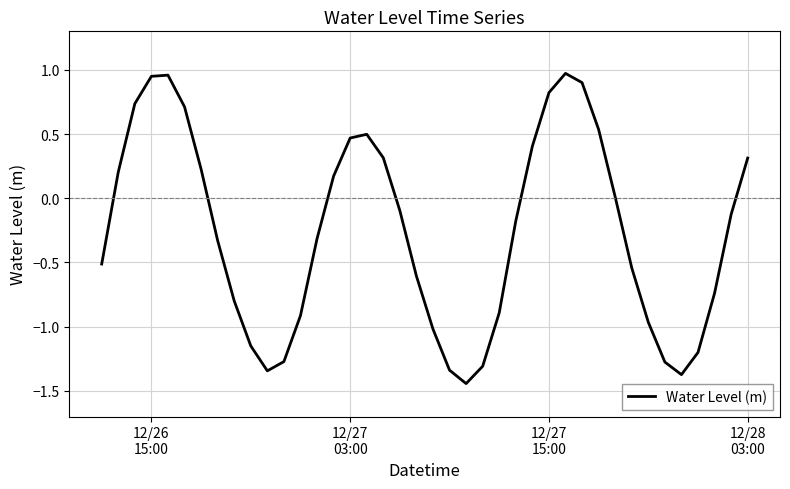

What is the difference between the maximum and minimum values?

2.4